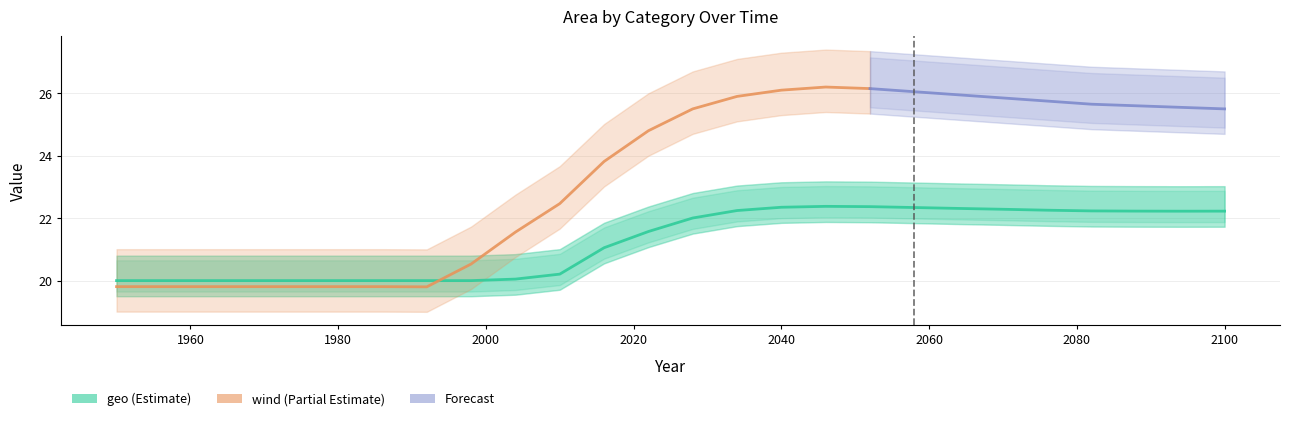

Does the chart have visible grid lines?

Yes